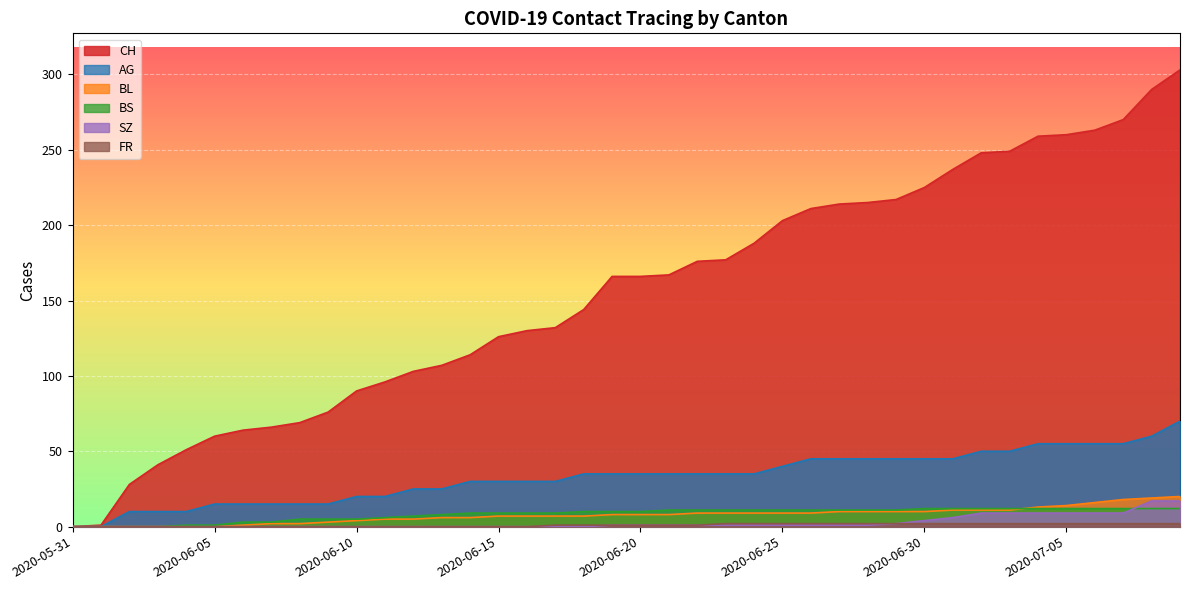

What is the total value across all series at 2020-06-08?

91